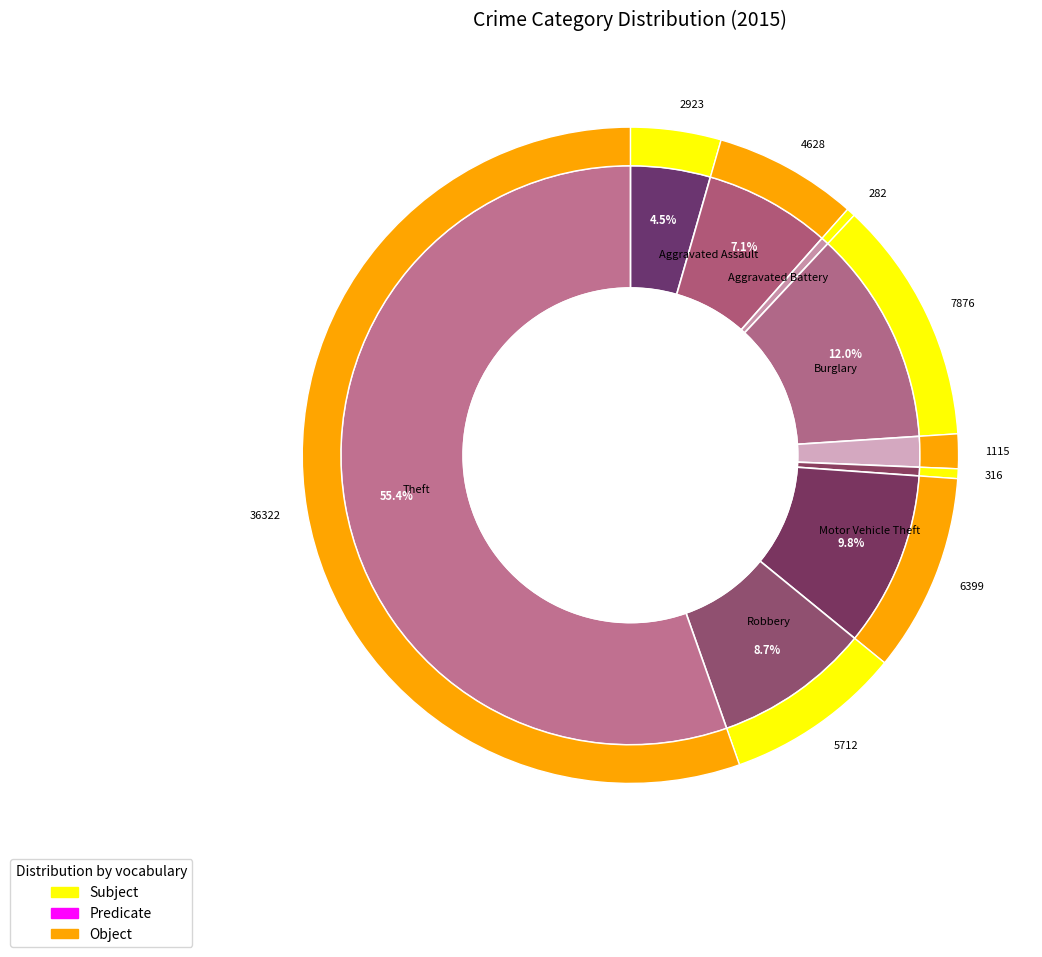

What is the ratio of the value at Aggravated Assault to the value at Criminal Sexual Assault?

2.6